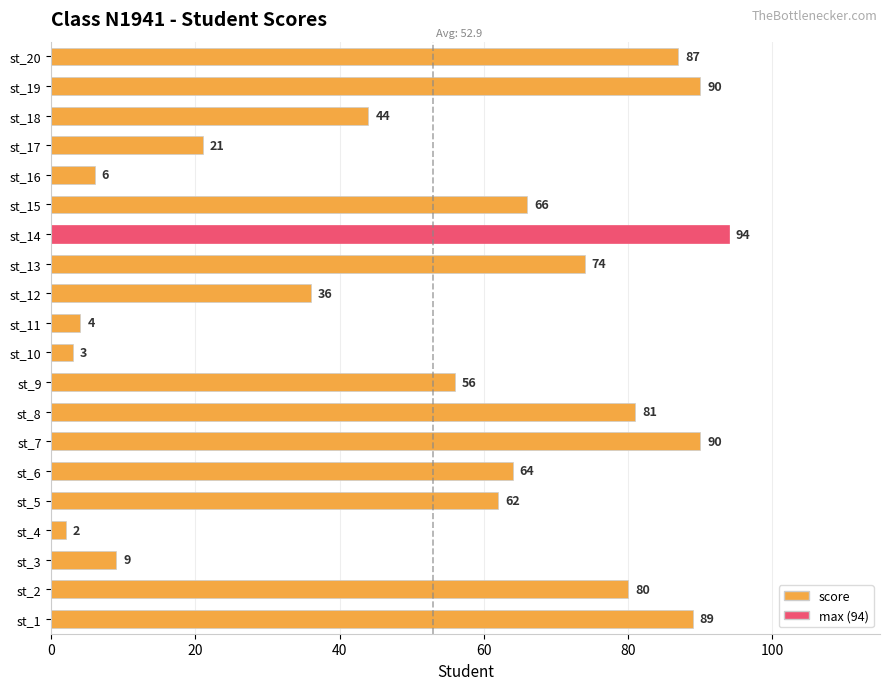

Which label corresponds to the largest value in the chart?

st_14